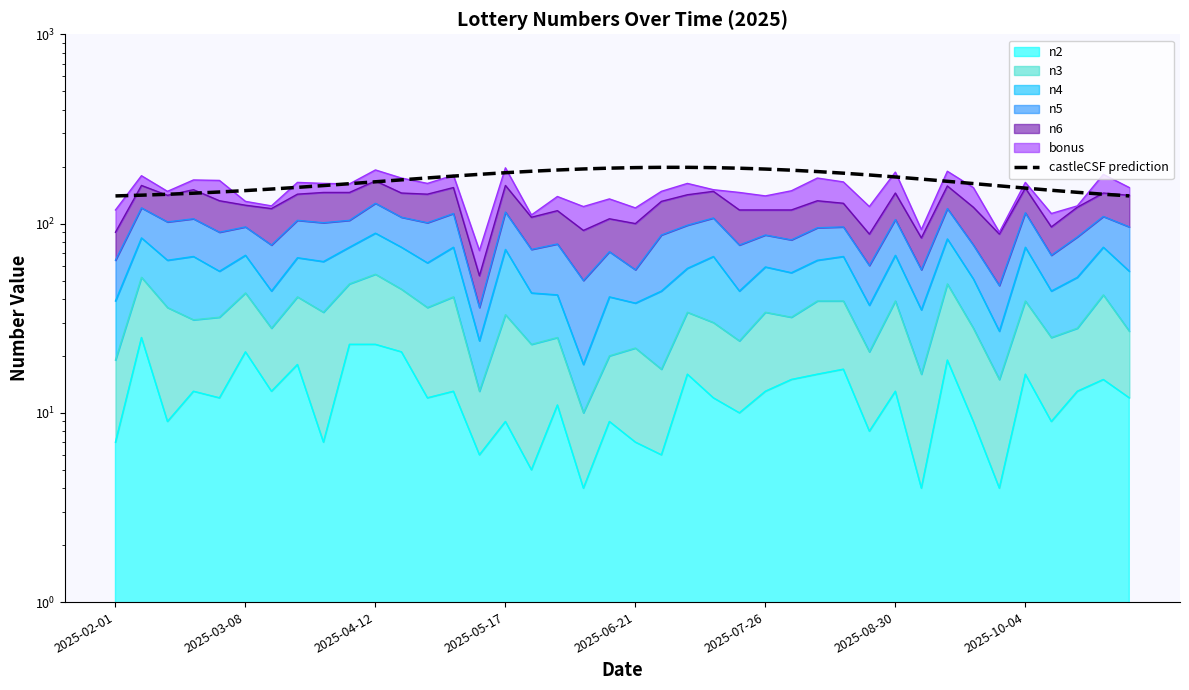

Reading left to right, extract all data points from this chart.

140.0	141.3	142.8	144.7	146.8	149.4	152.2	155.3	158.8	162.4	166.2	170.2	174.2	178.2	182.0	185.6	188.9	191.9	194.3	196.2	197.6	198.2	198.2	197.5	196.1	194.1	191.4	188.3	184.6	180.6	176.3	171.8	167.2	162.7	158.2	154.0	149.9	146.3	142.9	140.0